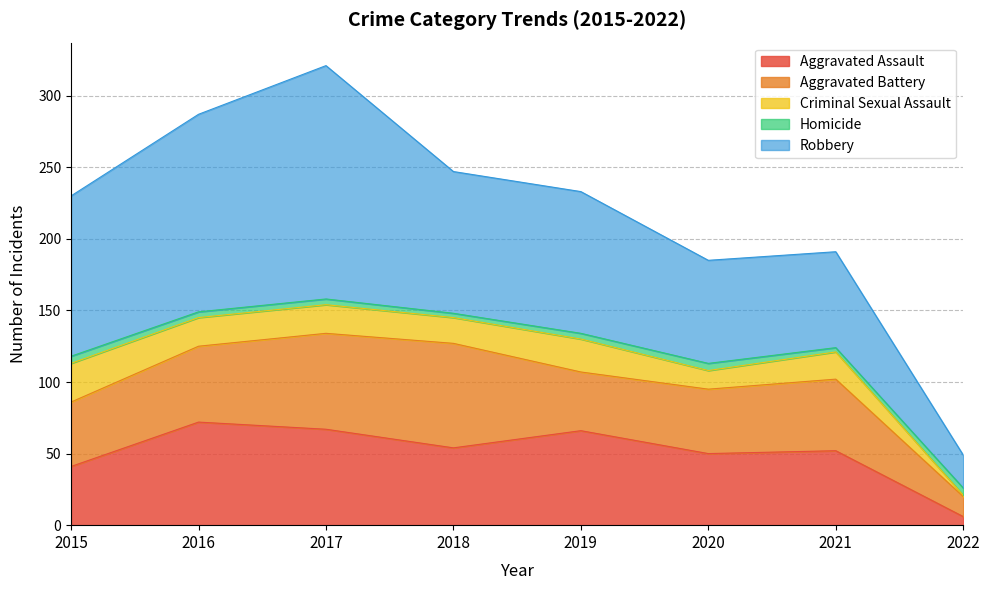

Reading left to right, list all the values displayed in this chart.

Aggravated Assault: 41	72	67	54	66	50	52	6
Aggravated Battery: 45	53	67	73	41	45	50	14
Criminal Sexual Assault: 27	20	20	18	23	13	19	1
Homicide: 5	4	4	3	4	5	3	5
Robbery: 112	138	163	99	99	72	67	23